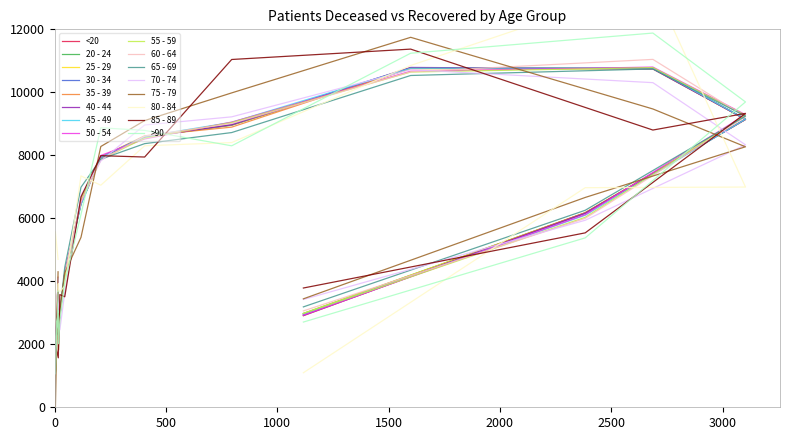

What is the ratio of the value at 25 - 29 to the value at <20?

0.5